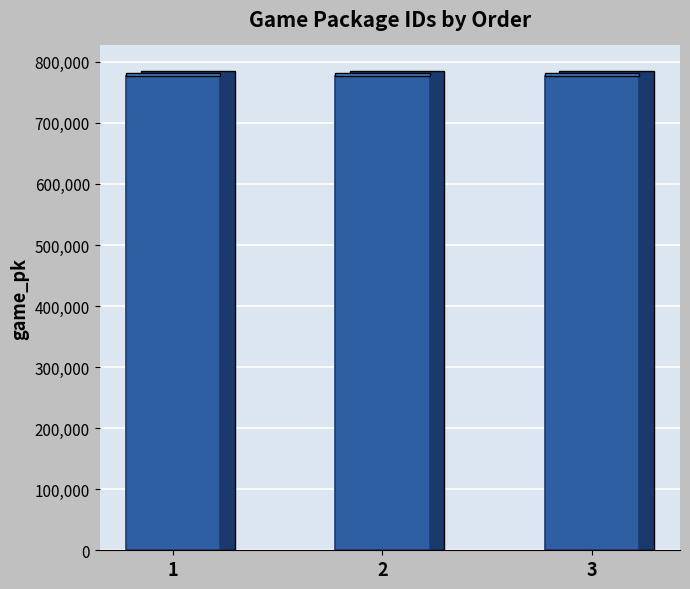

What is the change in value from 1 to 3?

+98